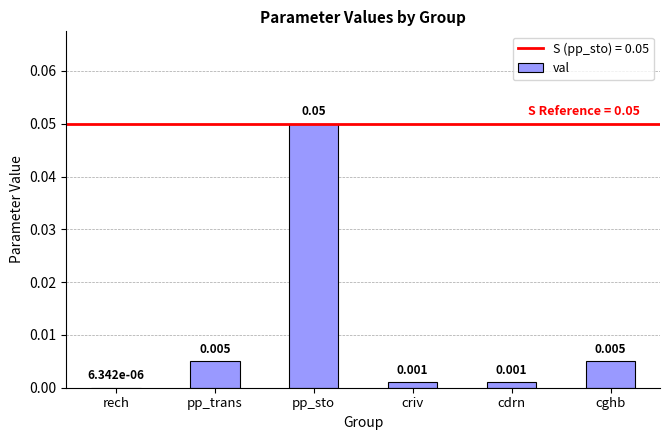

Which category has the highest value across all series?

pp_sto